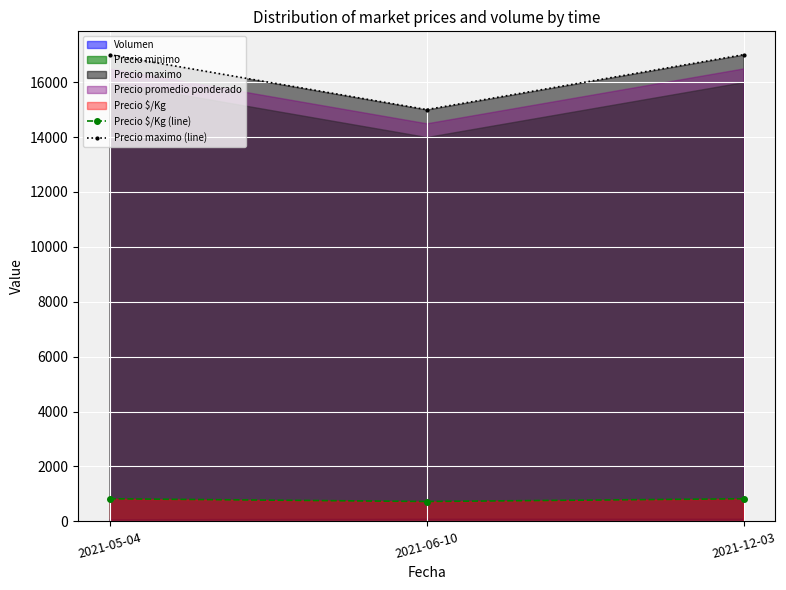

What is the value of the Precio maximo (line) point at the 3rd from the left?

17000